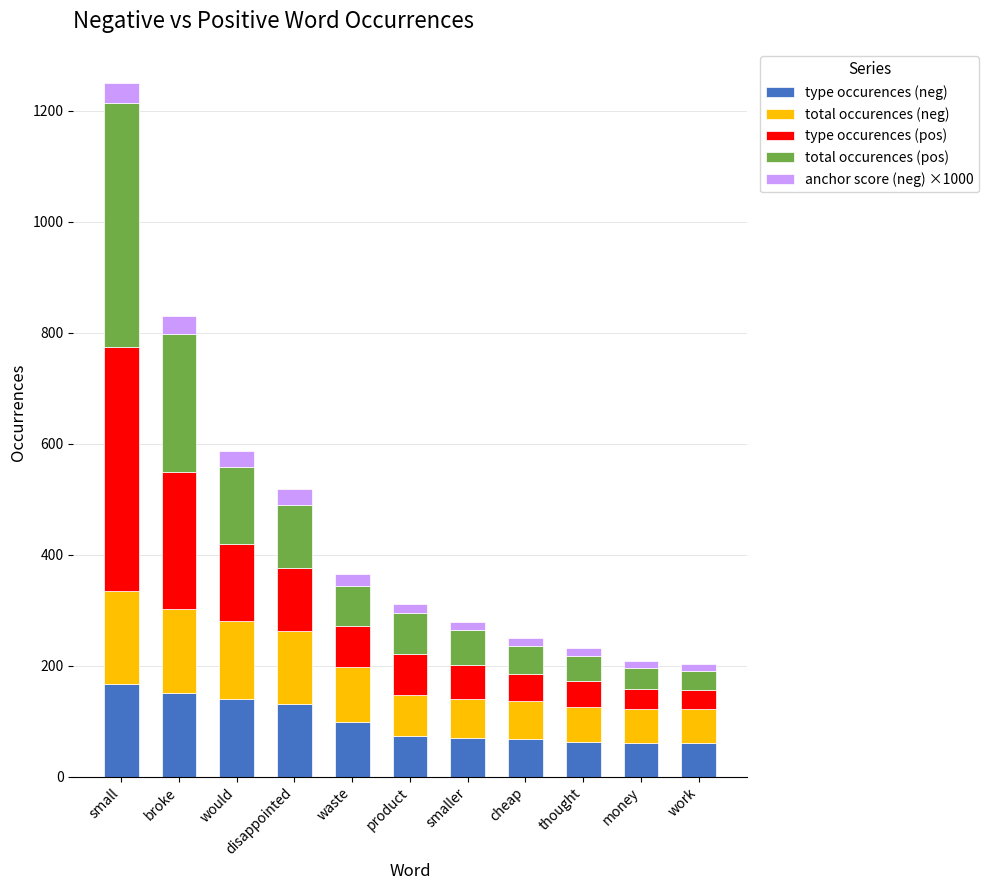

At which category is the sum across all series the highest?

small